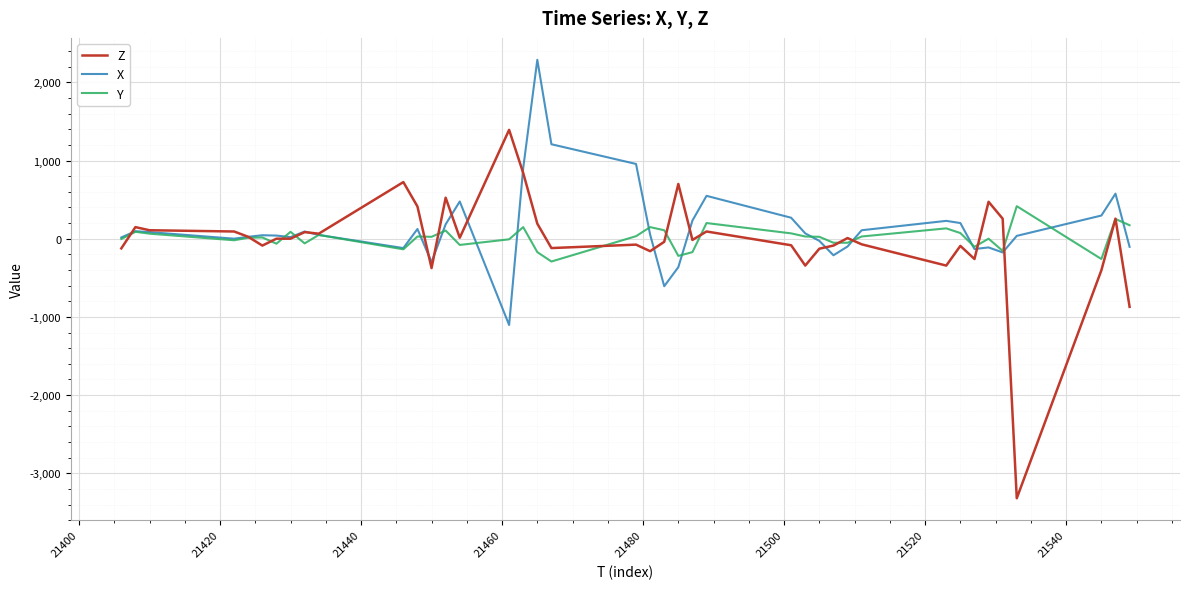

What is the smallest value displayed?

-3320